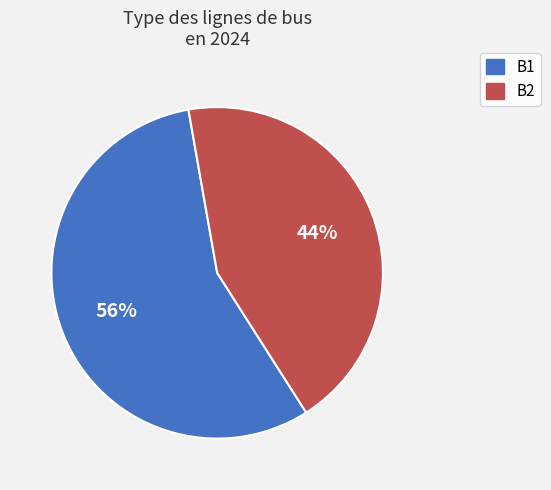

Combined, do B1 and B2 account for over 50%?

Yes